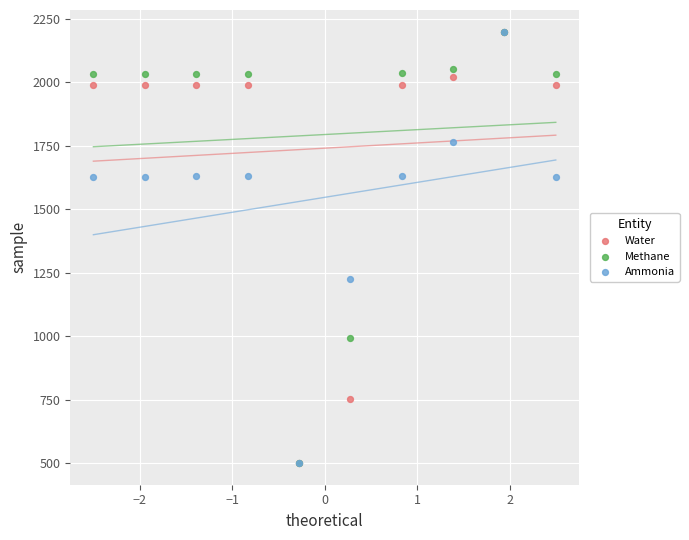

In the Ammonia series, what Y value is closest to 1350?

1224.8